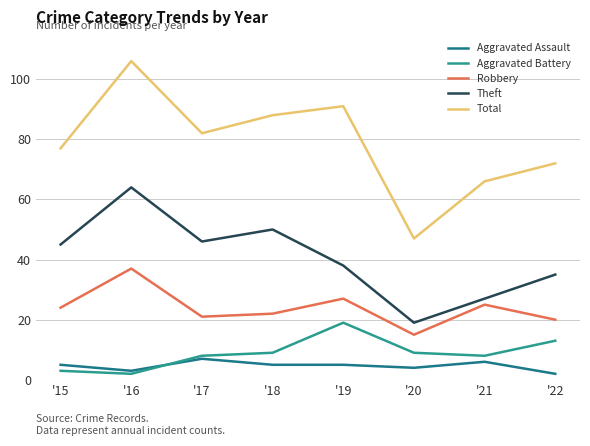

Which series has the widest spread of values?

Total